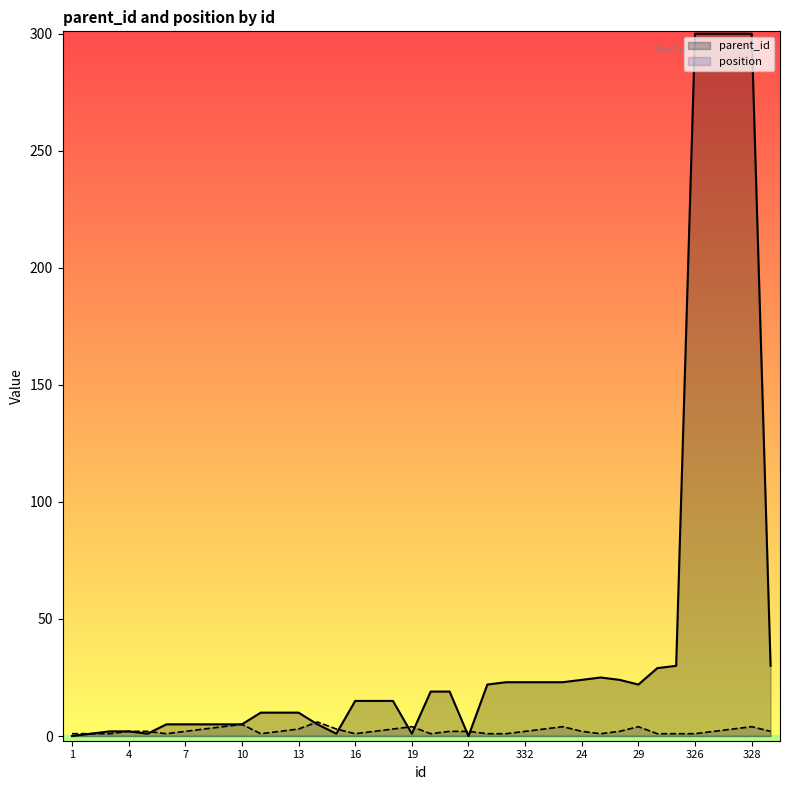

The value of parent_id at 327 is 300. True or false?

True